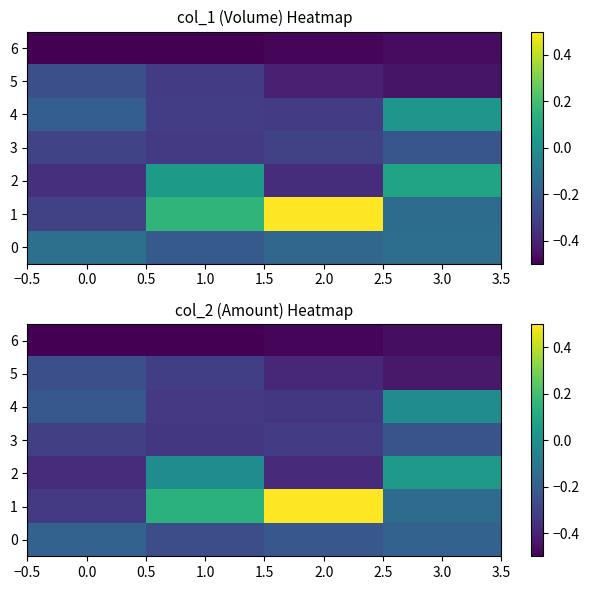

At how many categories does at least one series exceed 0?

3